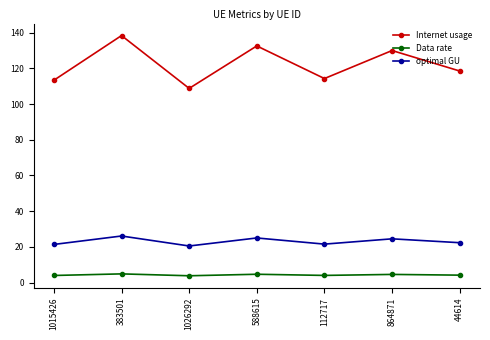

What is the approximate value of Internet usage at 44614?

118.5